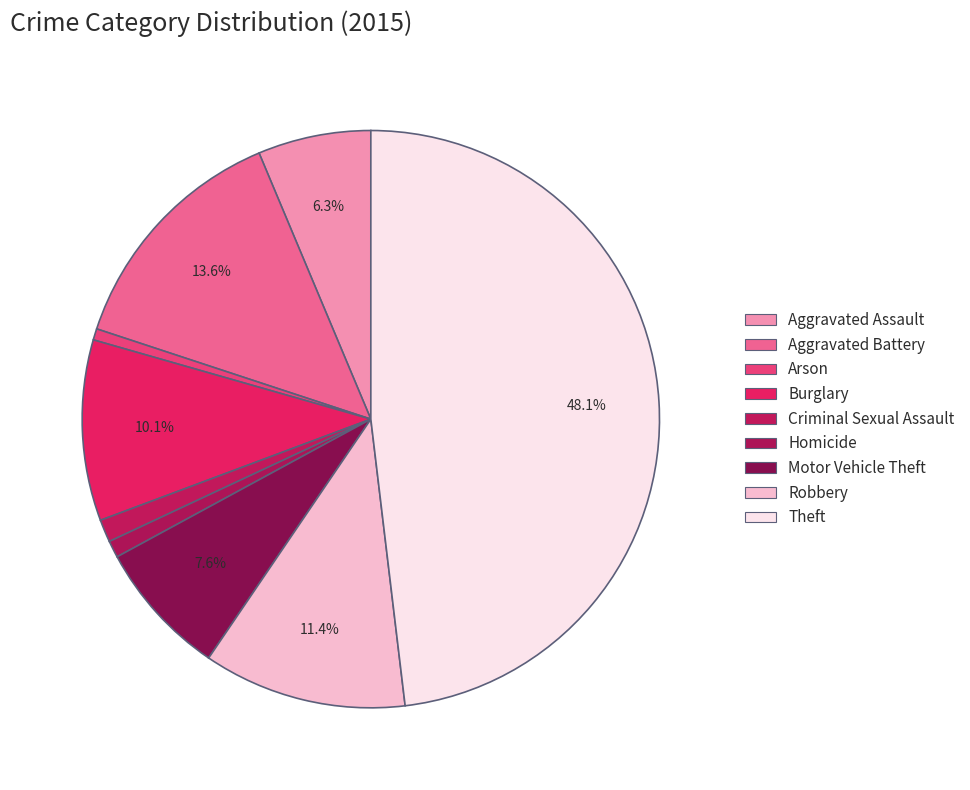

Does any single category account for the majority?

No